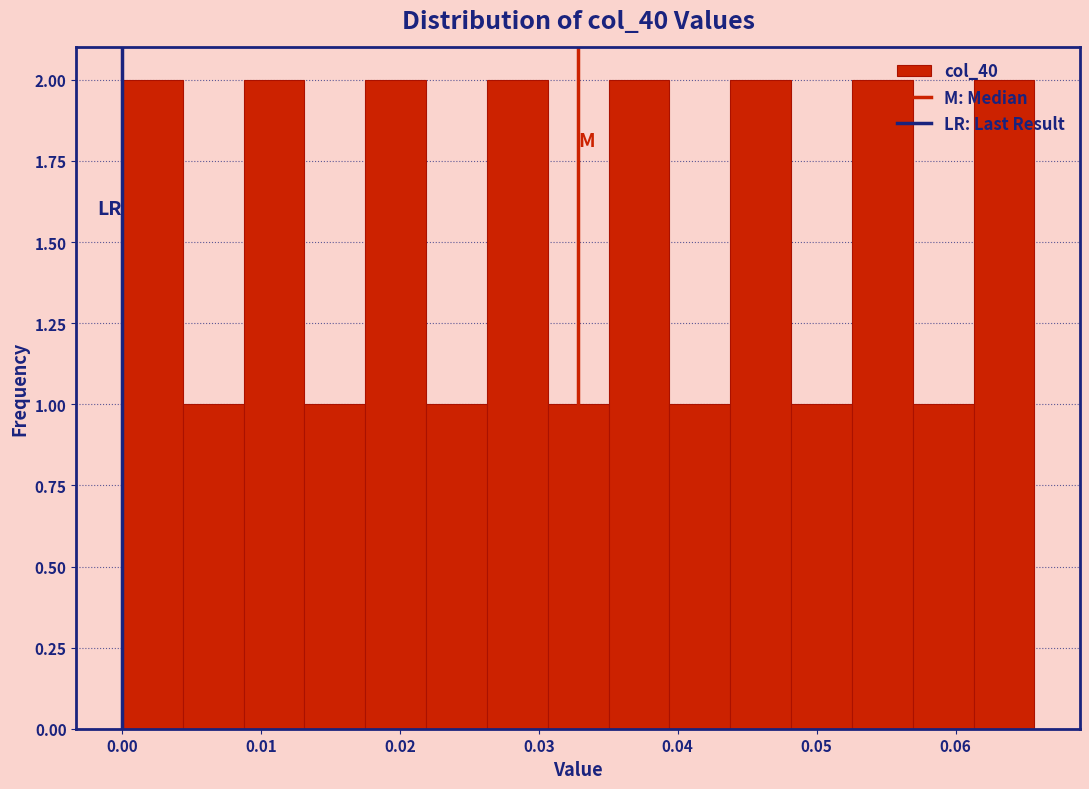

Reading left to right, list every bar in this chart as the range it spans on the x-axis followed by its height. Neither the bar edges nor the heights are printed on the chart, so give them approximately, as read against the axes.

0.000 to 0.004: 2
0.004 to 0.009: 1
0.009 to 0.013: 2
0.013 to 0.018: 1
0.018 to 0.022: 2
0.022 to 0.026: 1
0.026 to 0.031: 2
0.031 to 0.035: 1
0.035 to 0.039: 2
0.039 to 0.044: 1
0.044 to 0.048: 2
0.048 to 0.053: 1
0.053 to 0.057: 2
0.057 to 0.061: 1
0.061 to 0.066: 2